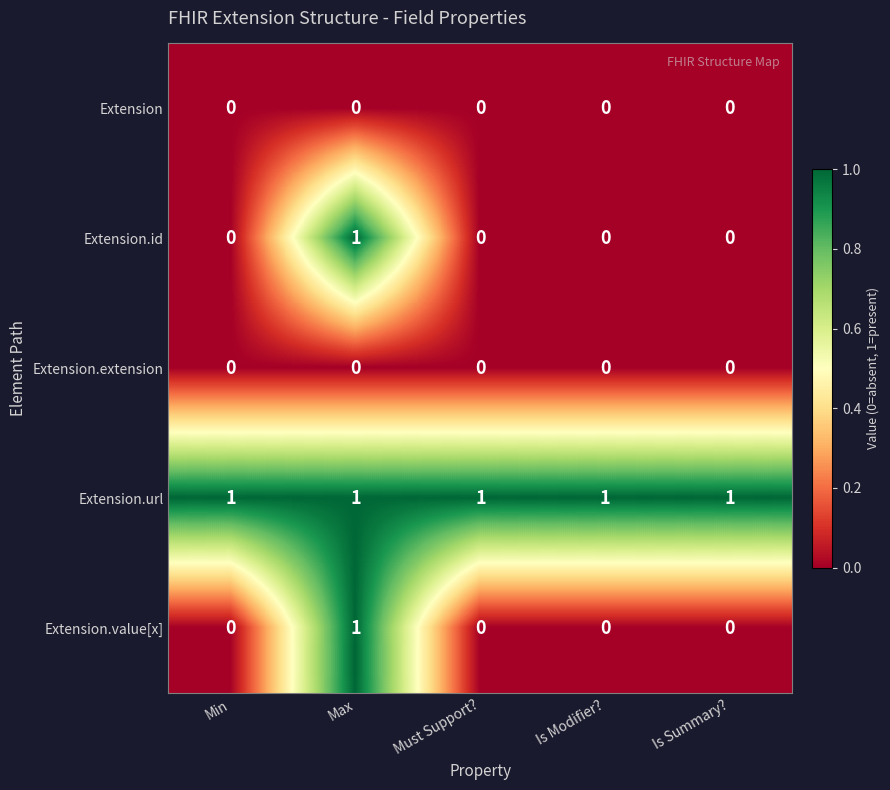

Reading right to left, extract all data points from this chart.

Extension: Is Summary?=0	Is Modifier?=0	Must Support?=0	Max=0	Min=0
Extension.id: Is Summary?=0	Is Modifier?=0	Must Support?=0	Max=1	Min=0
Extension.extension: Is Summary?=0	Is Modifier?=0	Must Support?=0	Max=0	Min=0
Extension.url: Is Summary?=1	Is Modifier?=1	Must Support?=1	Max=1	Min=1
Extension.value[x]: Is Summary?=0	Is Modifier?=0	Must Support?=0	Max=1	Min=0